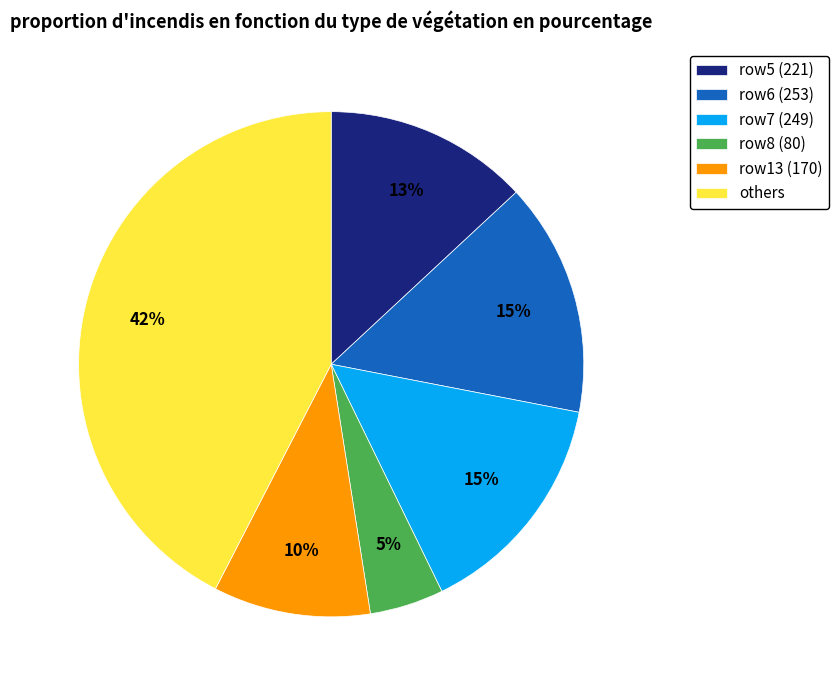

Does any single category account for the majority?

No